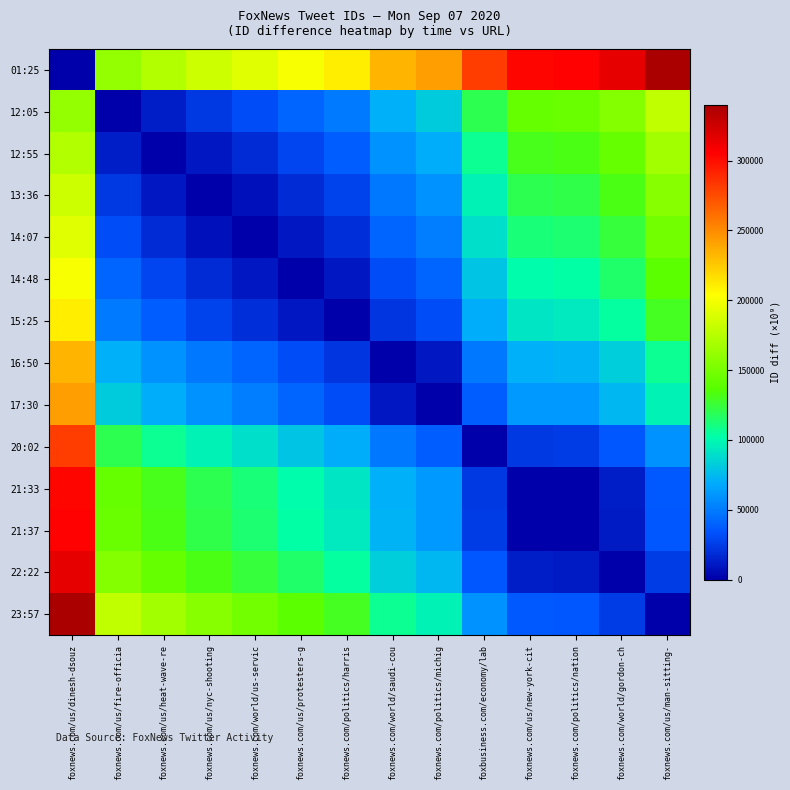

At how many categories does at least one series exceed 246548?

6